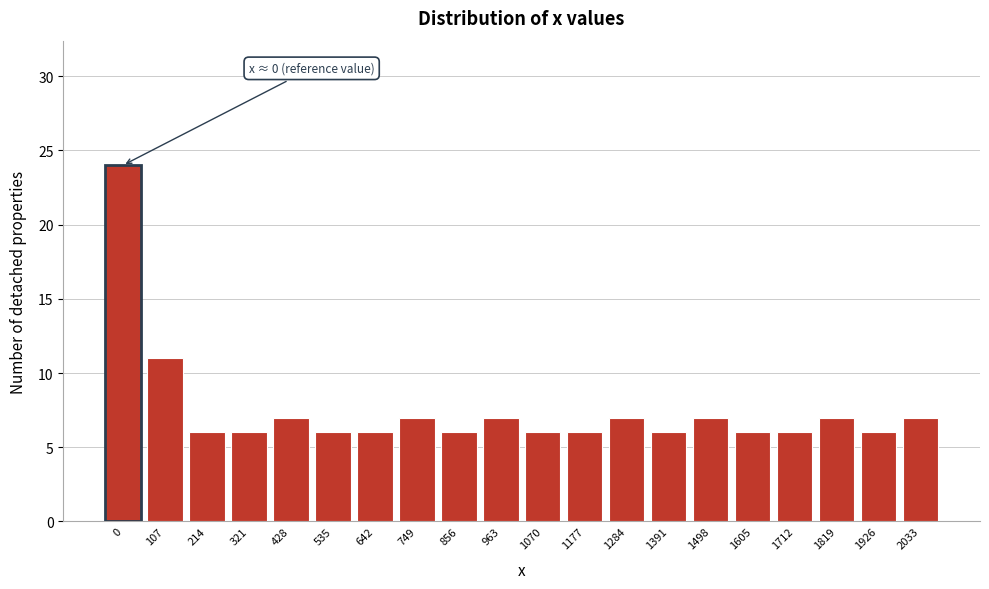

Reading left to right, extract all data points from this chart.

24	11	6	6	7	6	6	7	6	7	6	6	7	6	7	6	6	7	6	7